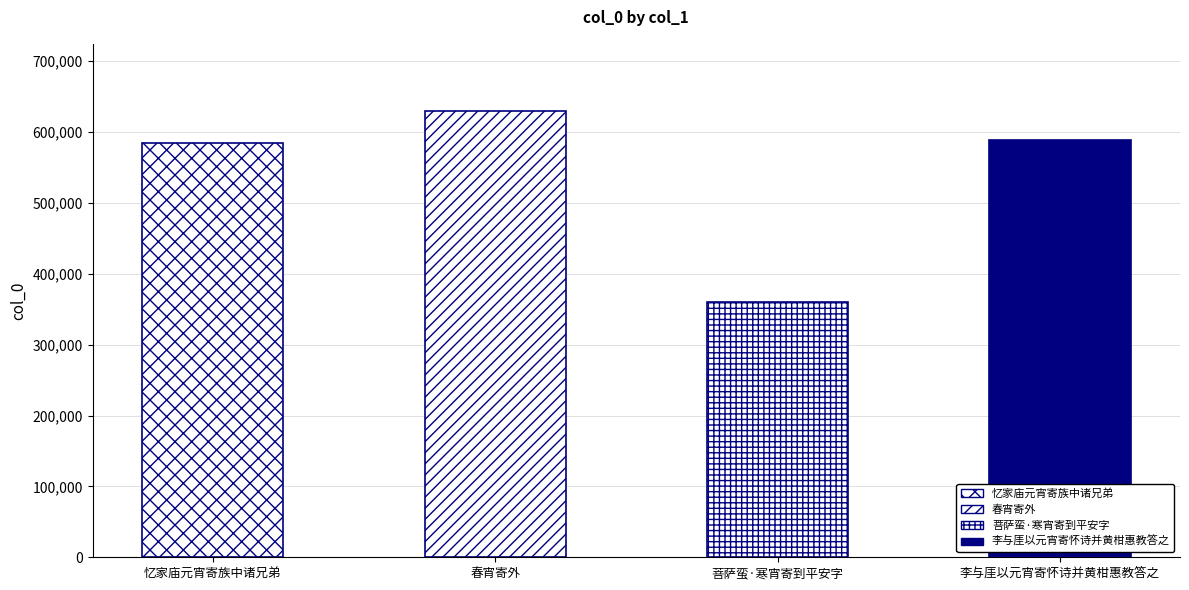

Reading left to right, list all the values displayed in this chart.

585078	629893	359903	589038